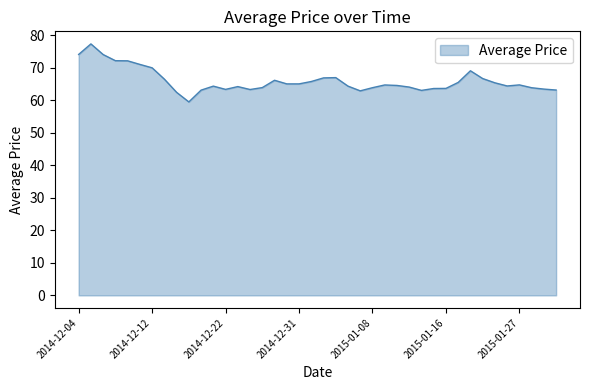

What is the minimum value shown in the chart?

59.5